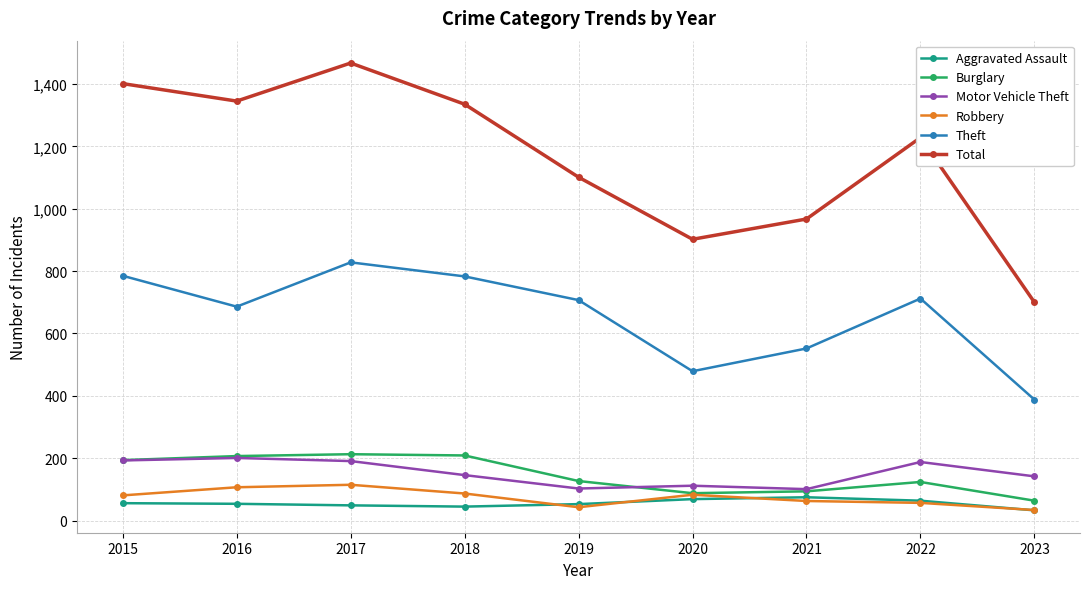

Is the value of Total at 2019 greater than the value of Aggravated Assault at 2017?

Yes